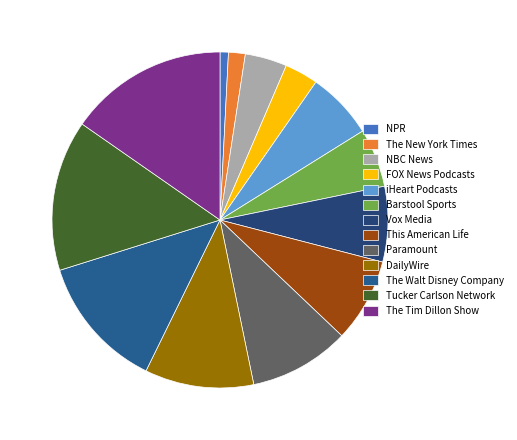

What is the ratio of the value at Vox Media to the value at Tucker Carlson Network?

0.5